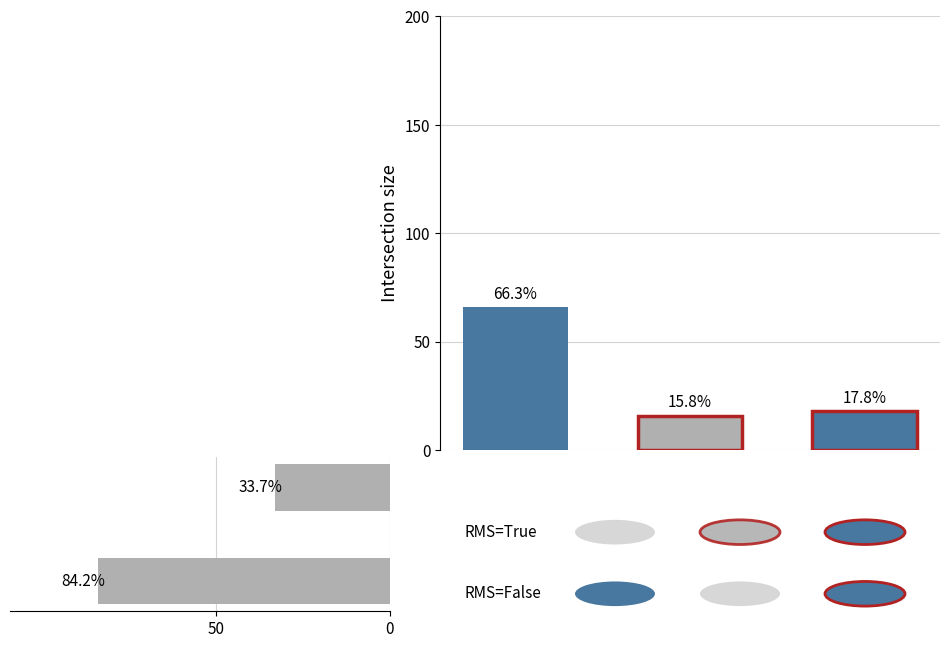

What is the maximum value shown in the chart?

84